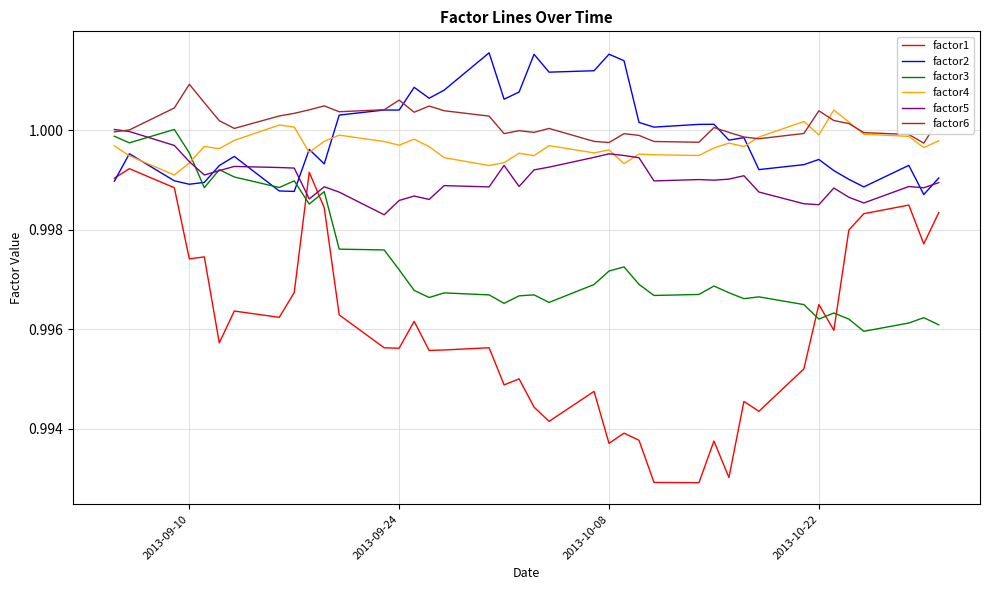

Which series has the widest spread of values?

factor1